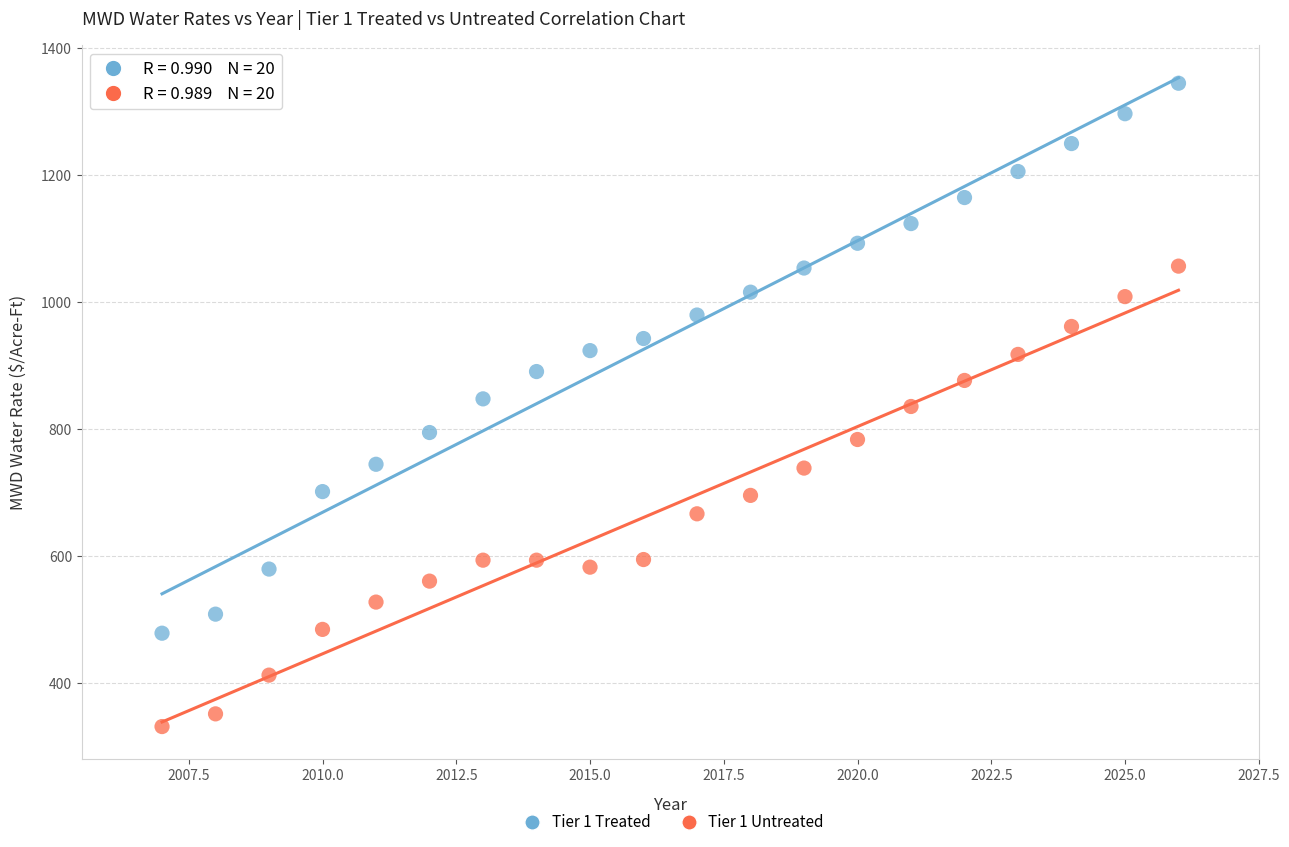

Which series has the widest spread of Y values?

Tier 1 Treated